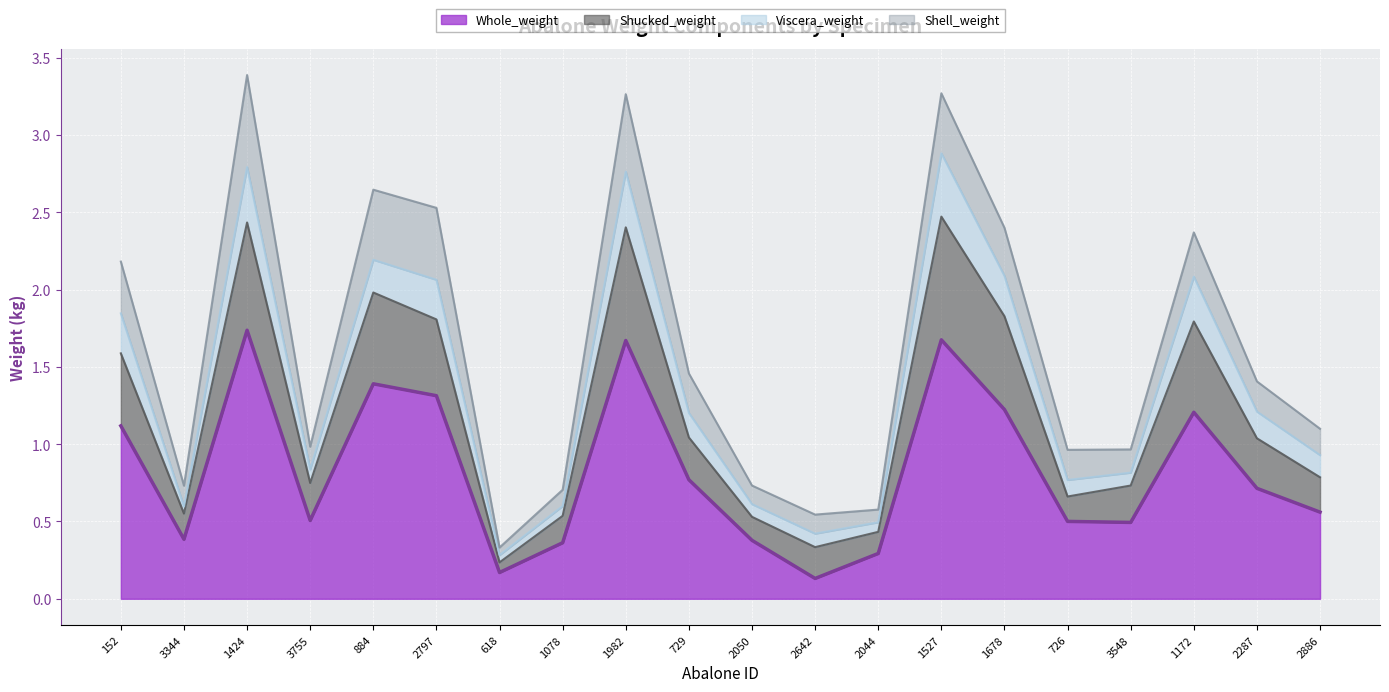

The value of Whole_weight at 3755 is 0.5. True or false?

True